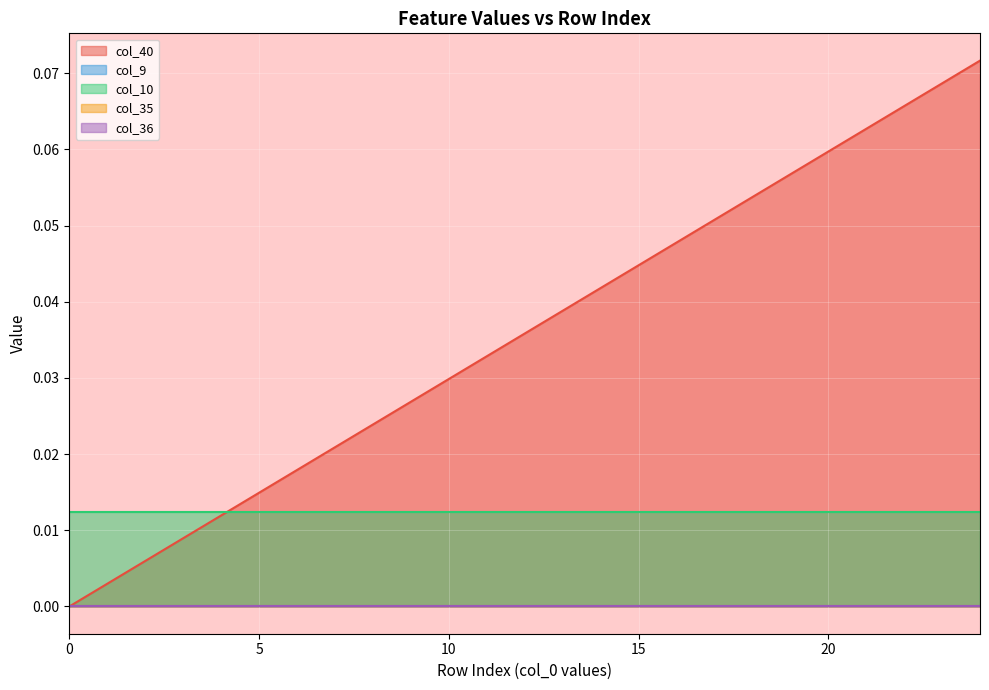

Which has a higher value, 17 or 3?

17